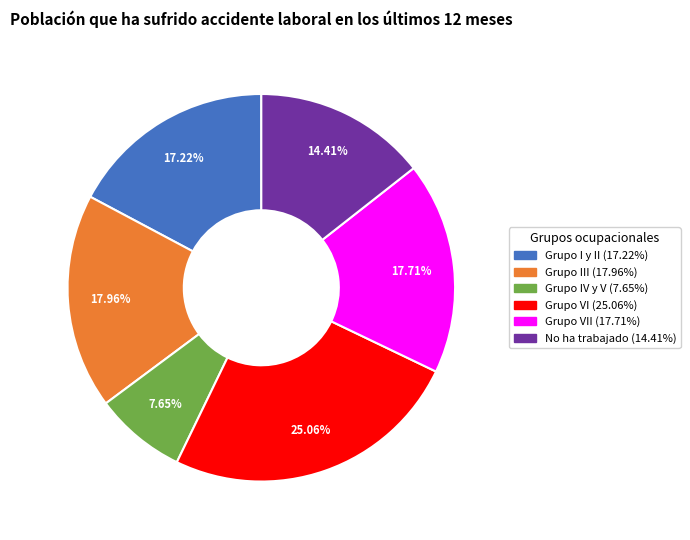

To the nearest percent, what is the difference between the largest and smallest slice percentages?

17%